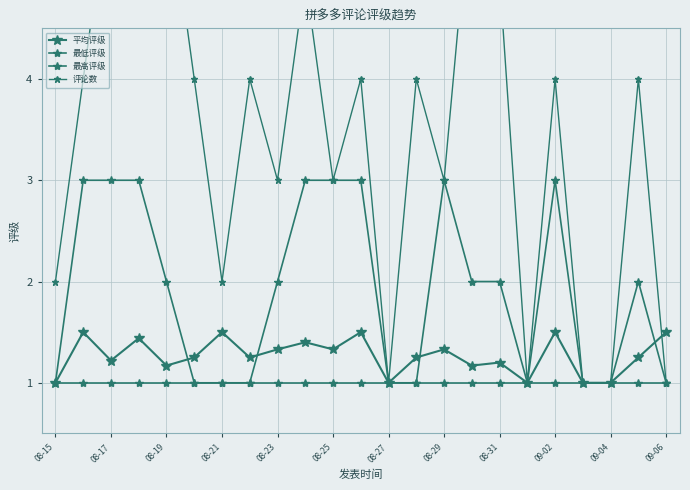

True or false: 评论数 and 最低评级 intersect in this chart.

False